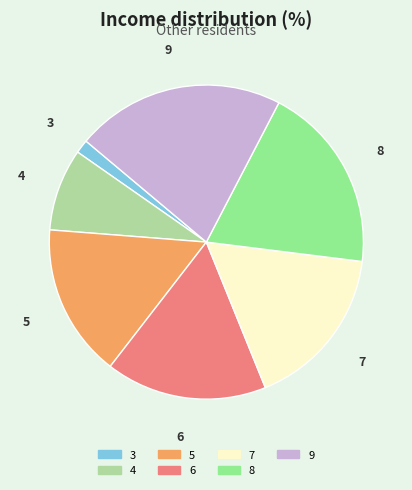

The 5 slice represents 16% of the pie. True or false?

True